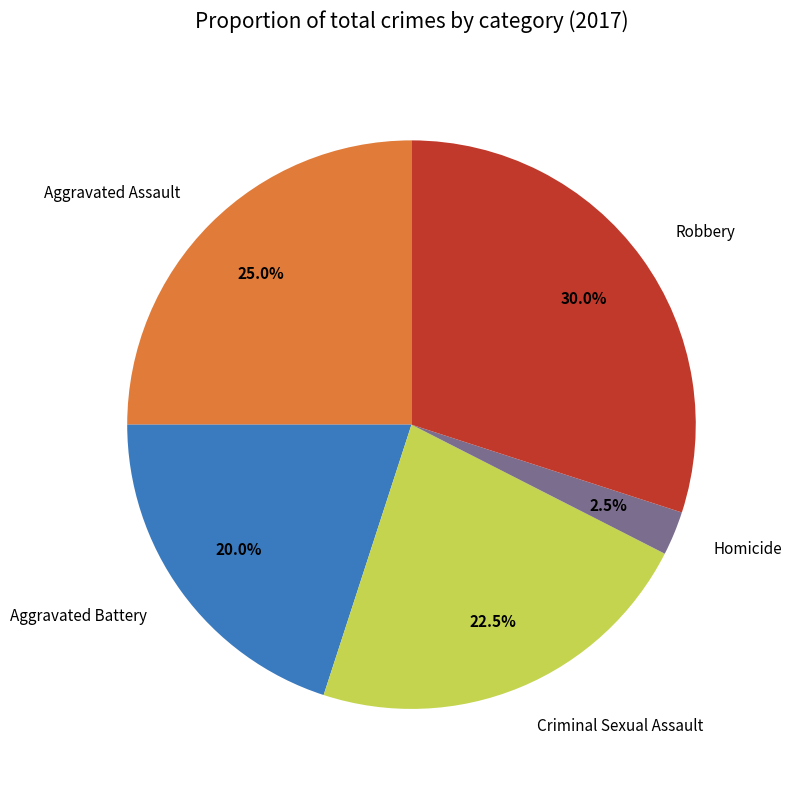

What is the ratio of the value at Robbery to the value at Criminal Sexual Assault?

1.3